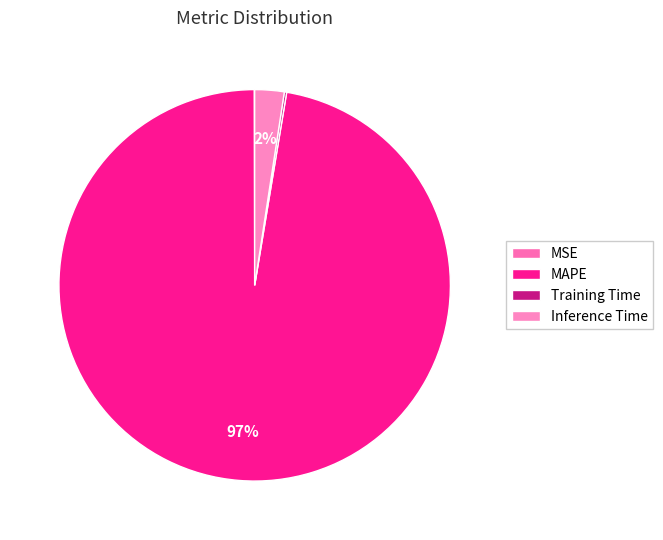

To the nearest percent, what portion does MAPE represent?

97%